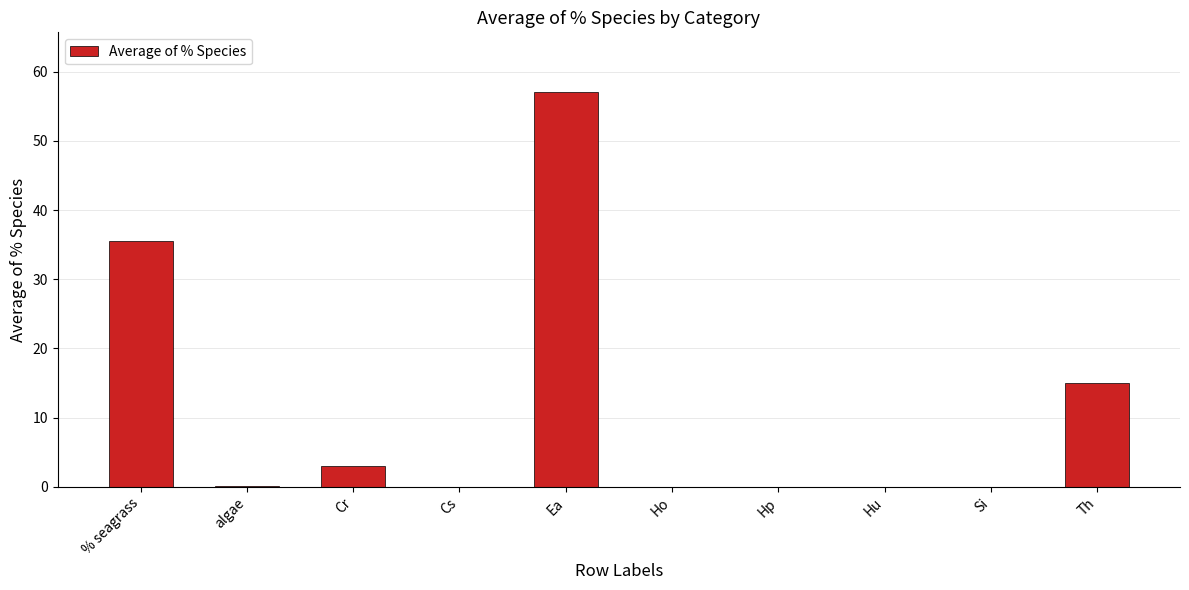

Where is the data nearest to the value 28?

% seagrass